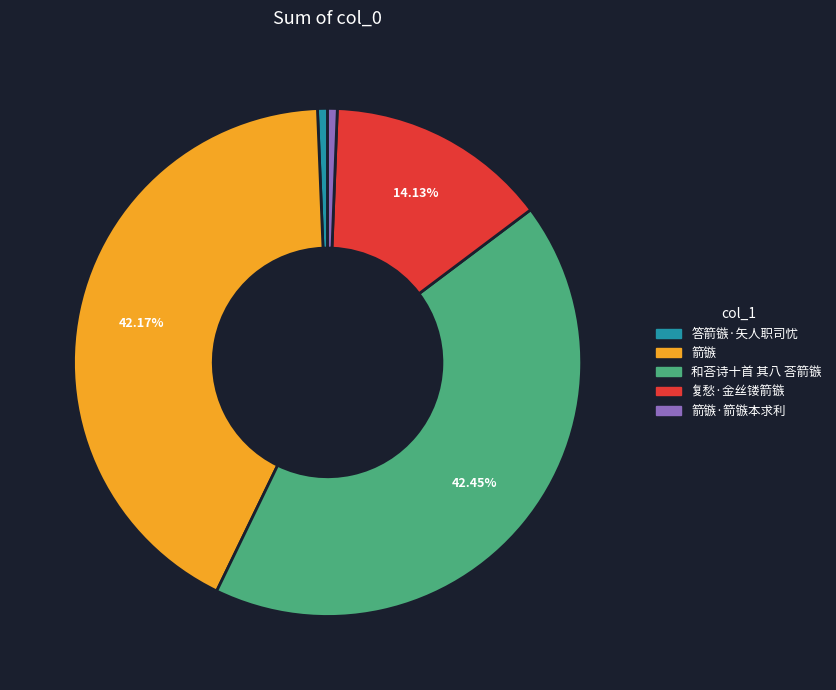

What is the ratio of the value at 复愁·金丝镂箭镞 to the value at 答箭镞·矢人职司忧?

22.2